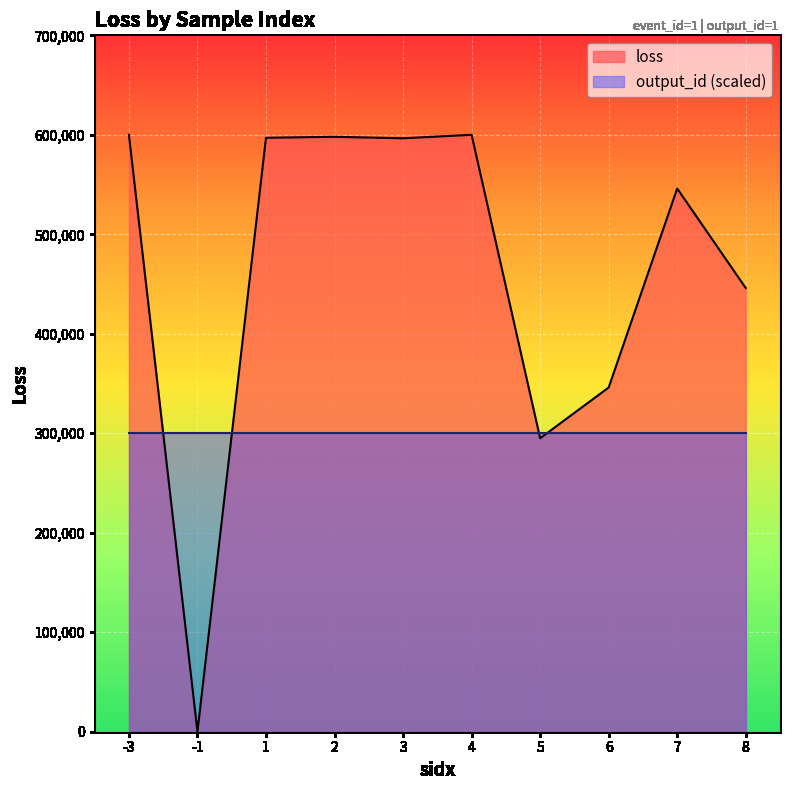

What is the difference between the second highest and minimum values?

600000